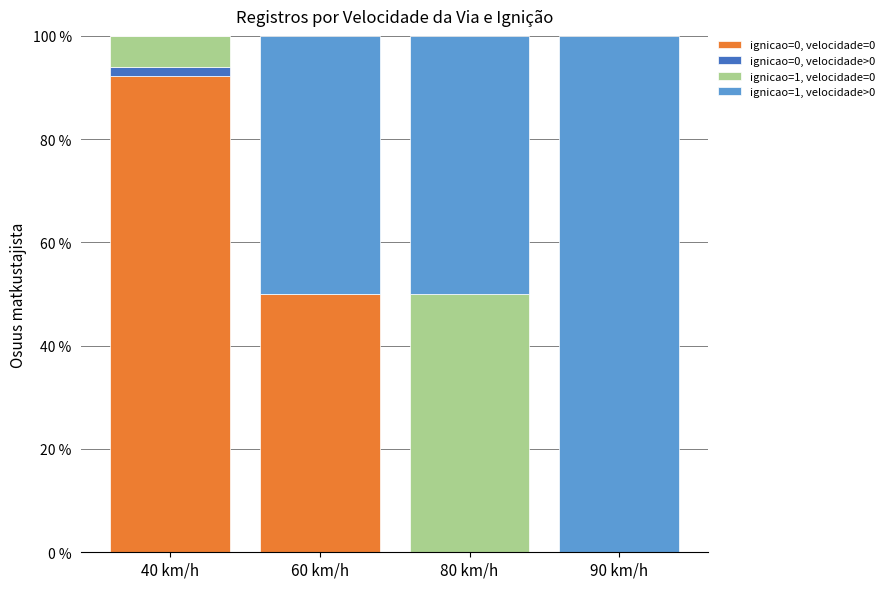

Which category has the highest value in the ignicao=0, velocidade=0 series?

40 km/h